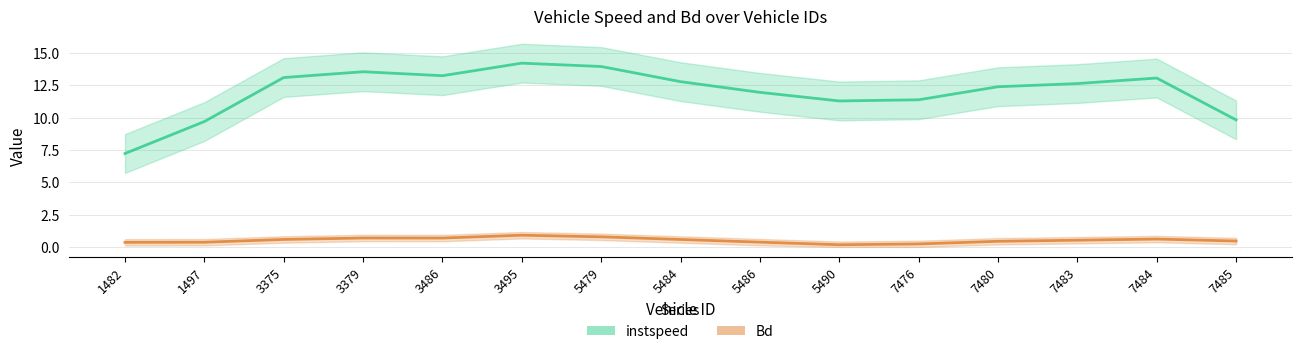

The value of Bd at 5490 is 0.2. True or false?

True